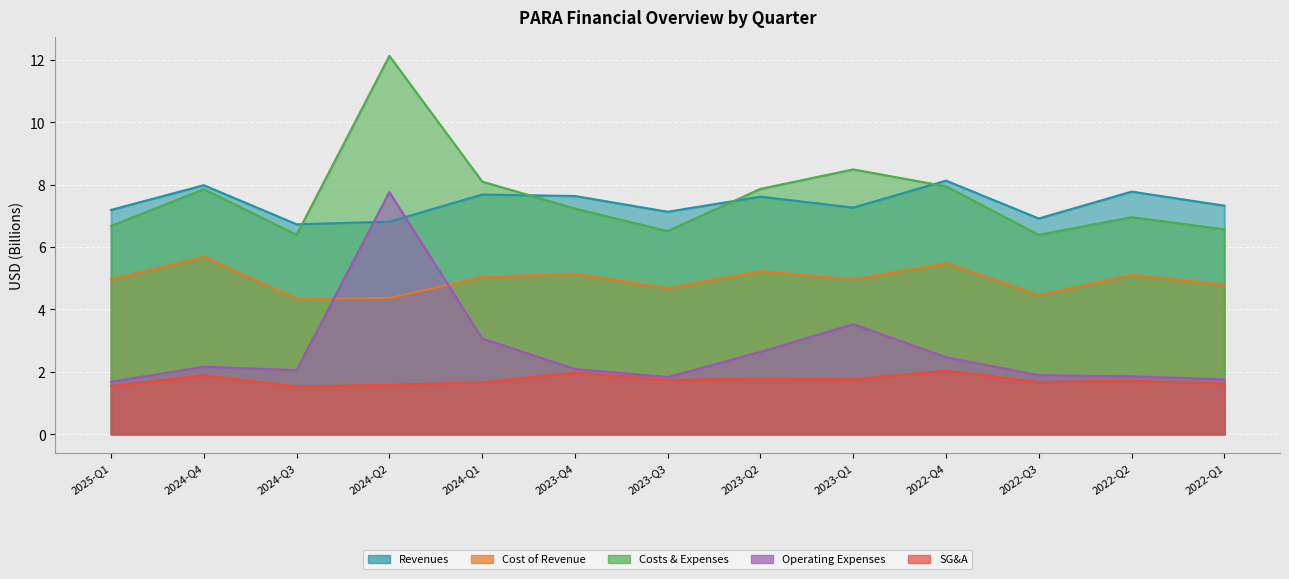

How many values in the revenues series exceed 7?

10